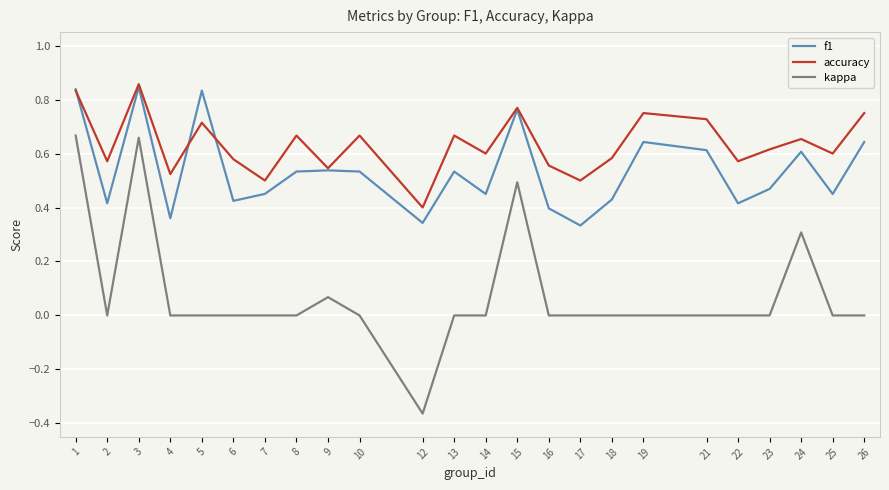

Rank the series at 22 from highest to lowest value.

accuracy, f1, kappa